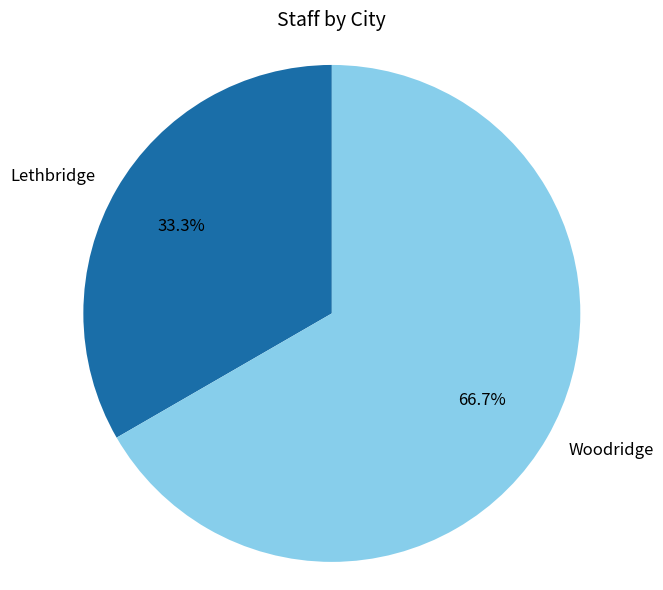

Do Woodridge and Lethbridge together represent more than half of the pie?

Yes